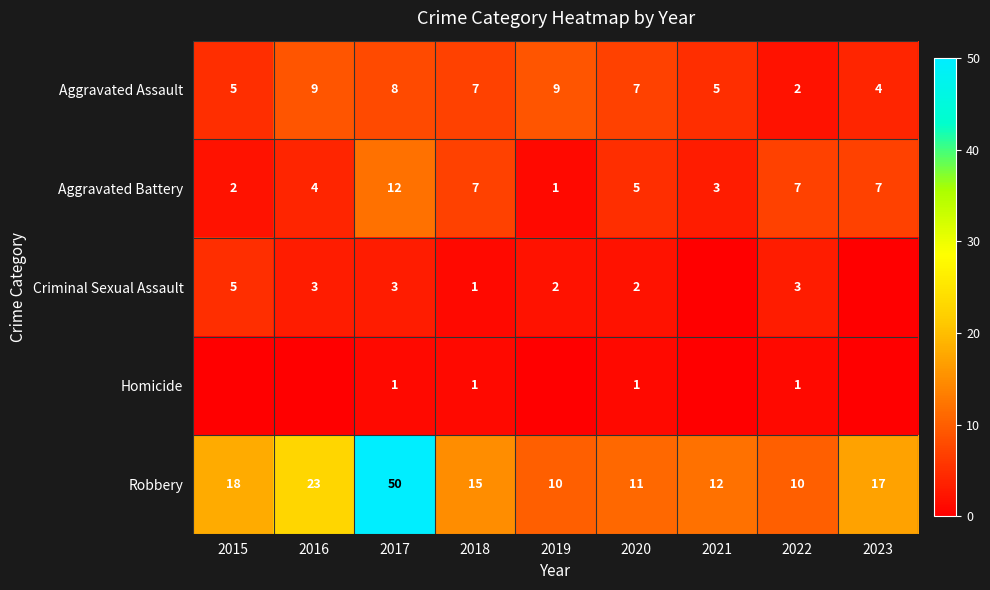

What is the highest value of the Aggravated Assault series?

9